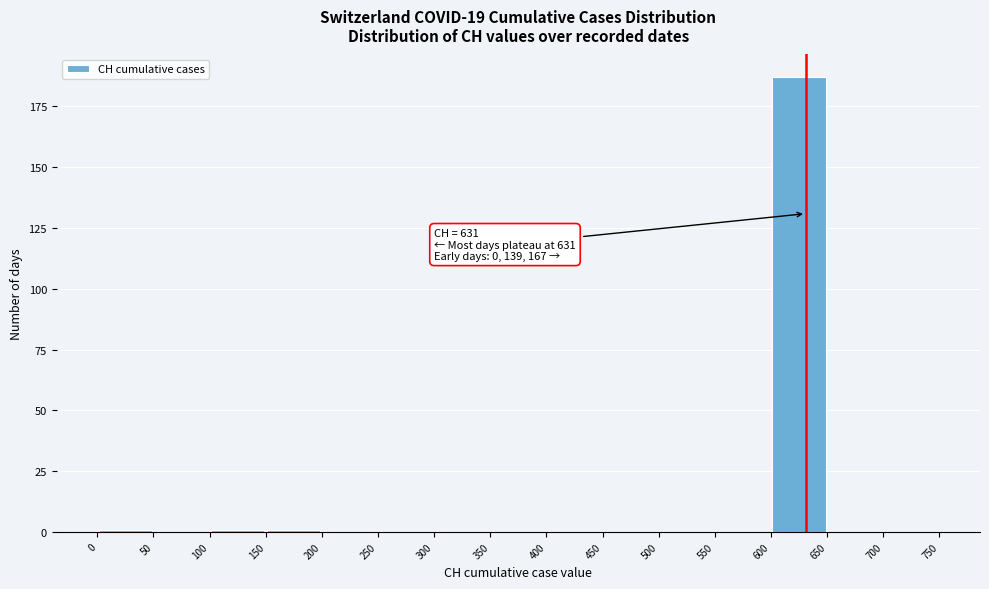

Which range on the x-axis has the tallest bar?

600 to 650